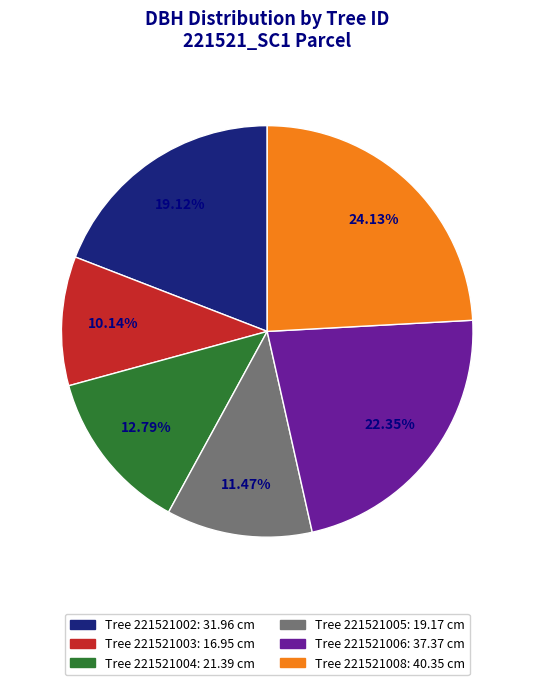

Is there any slice that represents more than half of the pie?

No